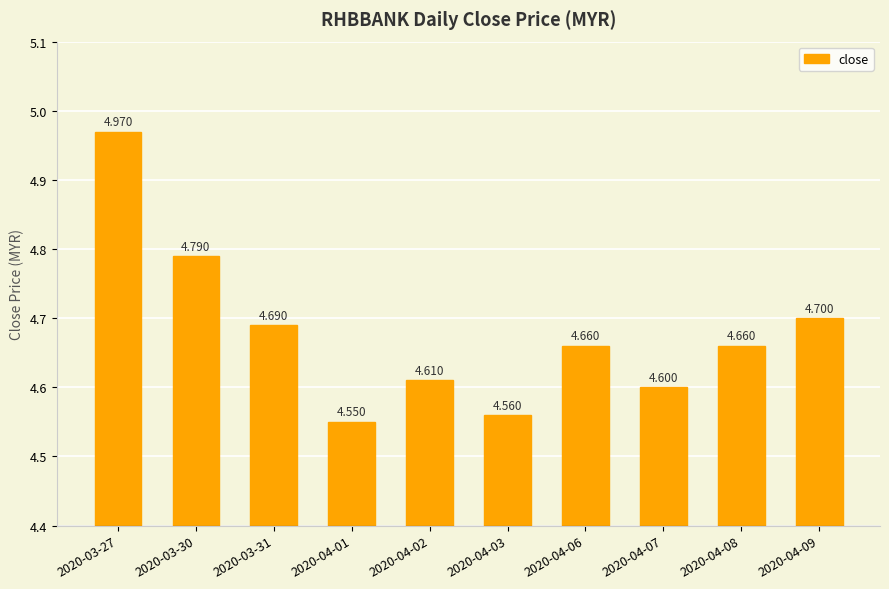

The value at 2020-04-06 is 2.8. True or false?

False